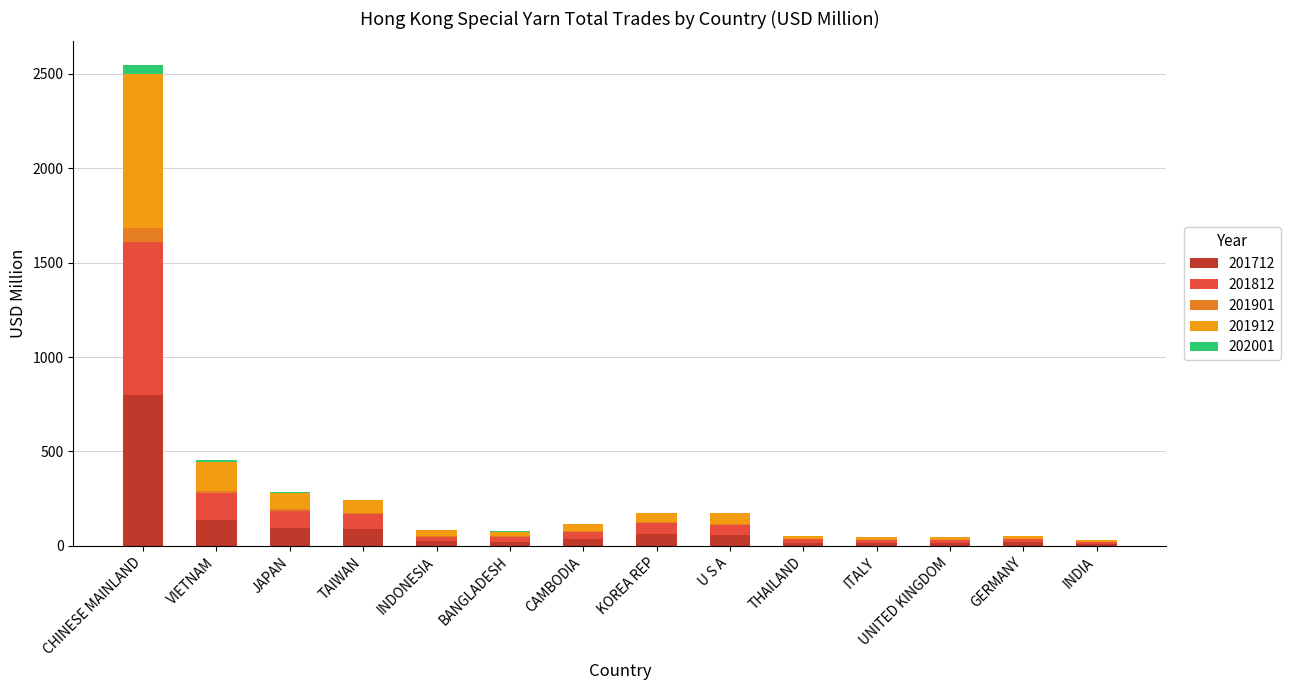

What is the difference between the second highest and second lowest values in the 201712 series?

119.3